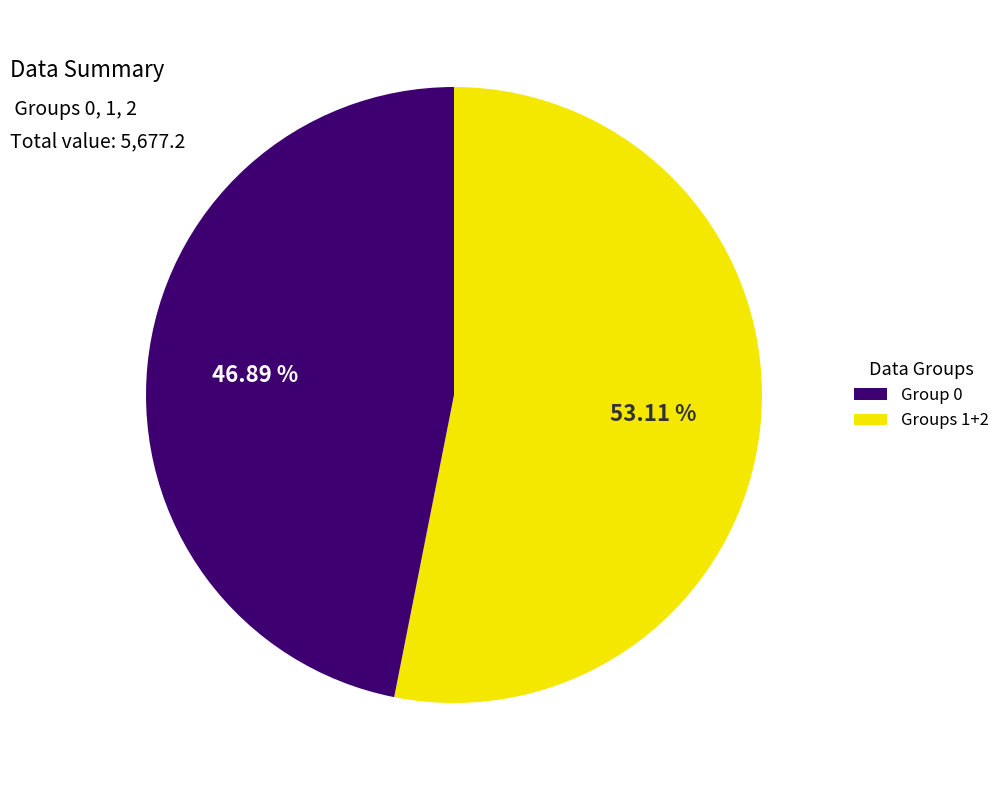

Is there any slice that represents more than half of the pie?

Yes